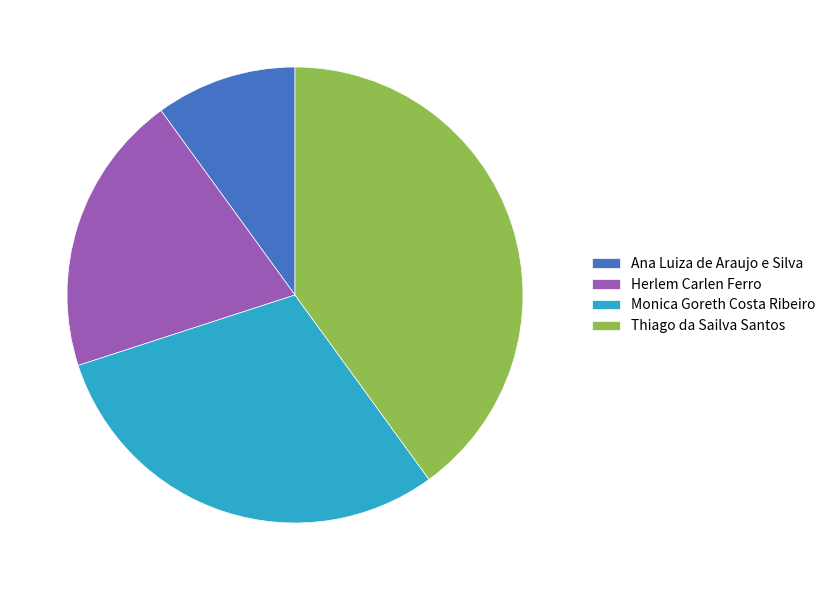

Is there any slice that represents more than half of the pie?

No